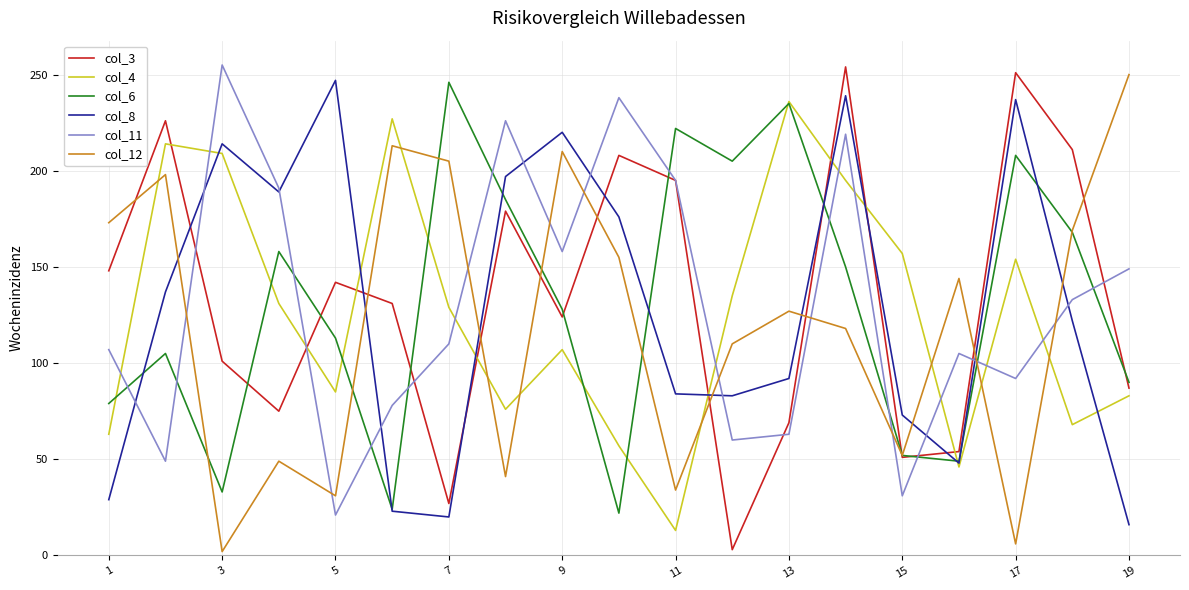

True or false: col_3 and col_8 cross at least once.

True